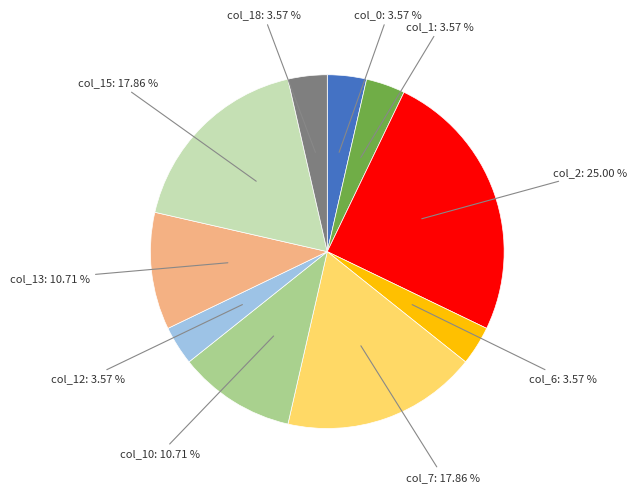

Does any single category account for the majority?

No